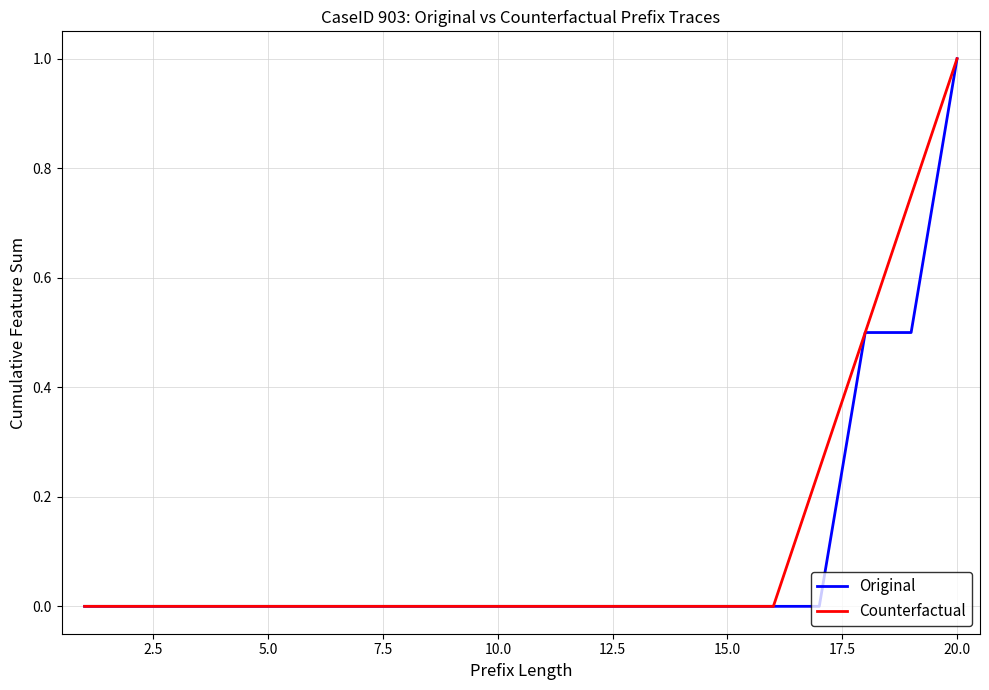

What is the greatest value displayed?

1.0